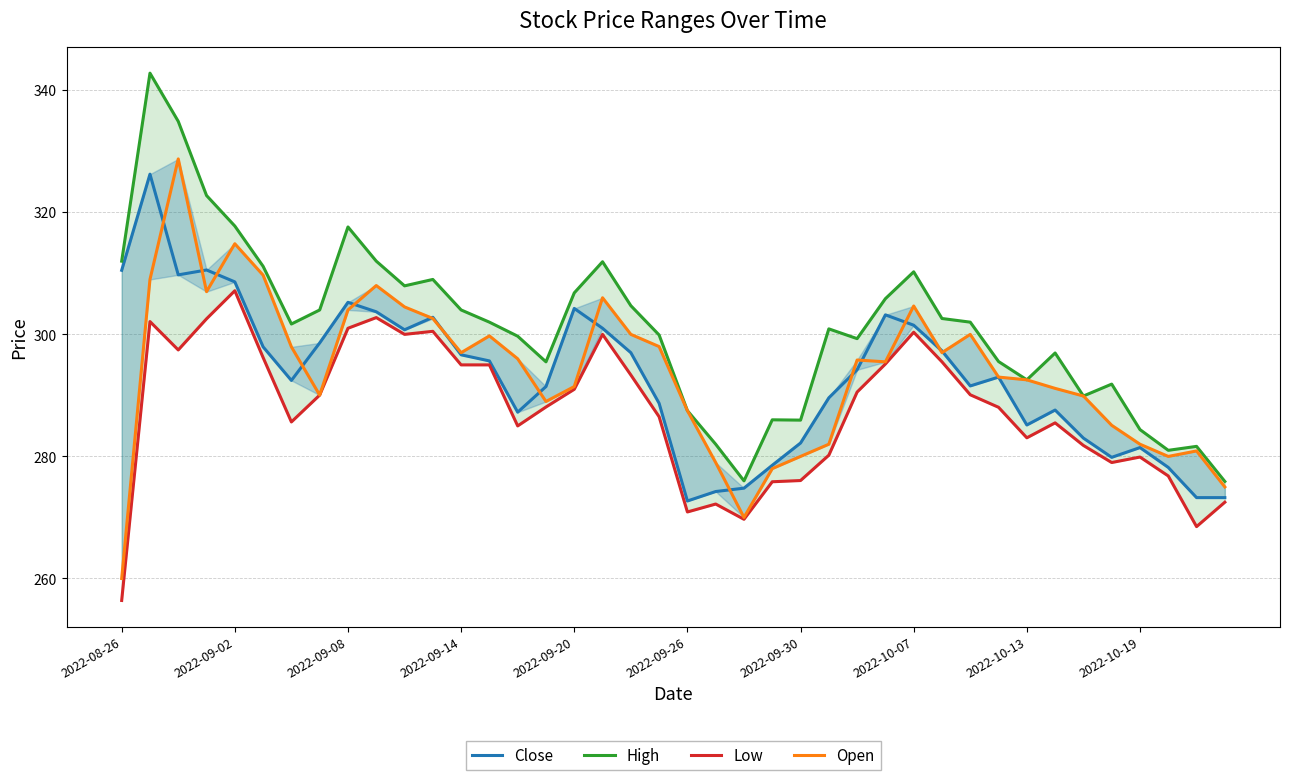

True or false: High and Low cross at least once.

False